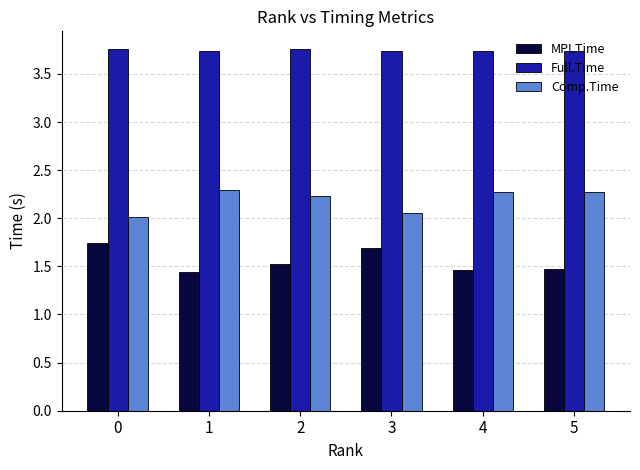

Is the value of Comp.Time at 1 greater than the value of MPI.Time at 5?

Yes